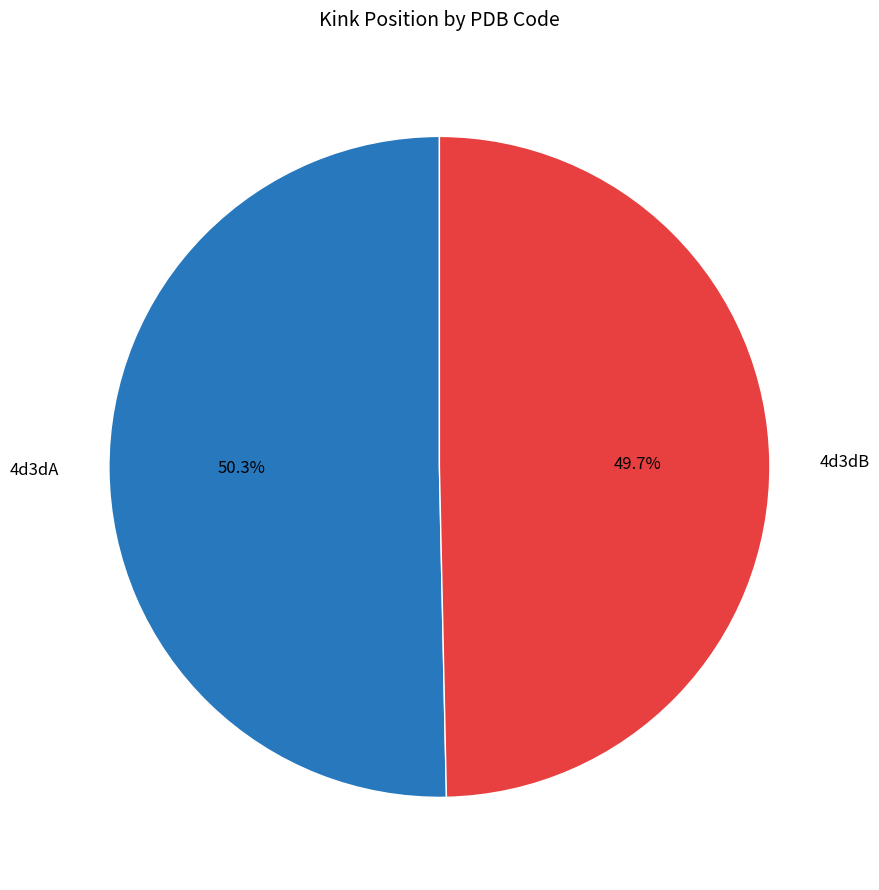

Is it true that 4d3dA is 60% of the pie?

False